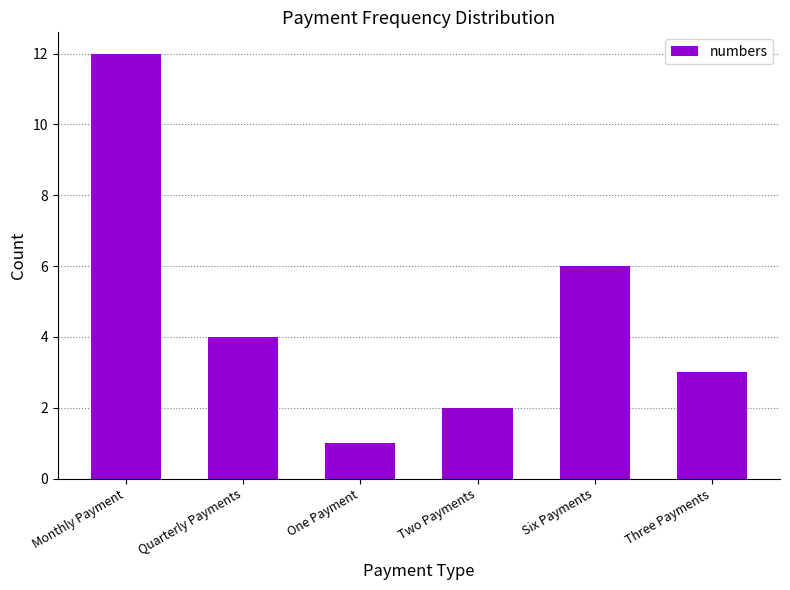

Reading left to right, what are all the values shown in this chart?

12	4	1	2	6	3